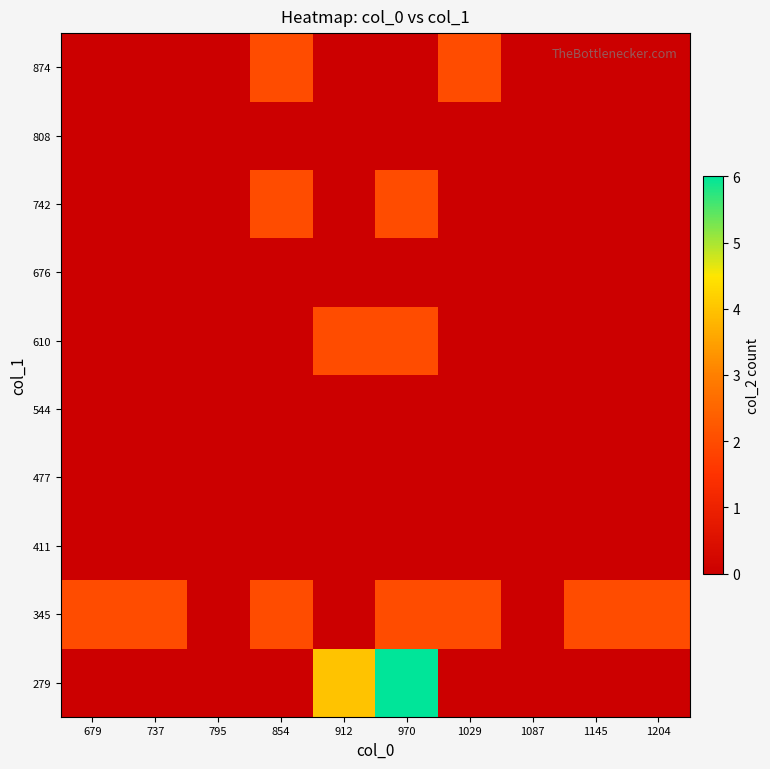

Reading left to right, extract all data points from this chart.

279: 679=0	737=0	795=0	854=0	912=4	970=6	1029=0	1087=0	1145=0	1204=0
345: 679=2	737=2	795=0	854=2	912=0	970=2	1029=2	1087=0	1145=2	1204=2
411: 679=0	737=0	795=0	854=0	912=0	970=0	1029=0	1087=0	1145=0	1204=0
477: 679=0	737=0	795=0	854=0	912=0	970=0	1029=0	1087=0	1145=0	1204=0
544: 679=0	737=0	795=0	854=0	912=0	970=0	1029=0	1087=0	1145=0	1204=0
610: 679=0	737=0	795=0	854=0	912=2	970=2	1029=0	1087=0	1145=0	1204=0
676: 679=0	737=0	795=0	854=0	912=0	970=0	1029=0	1087=0	1145=0	1204=0
742: 679=0	737=0	795=0	854=2	912=0	970=2	1029=0	1087=0	1145=0	1204=0
808: 679=0	737=0	795=0	854=0	912=0	970=0	1029=0	1087=0	1145=0	1204=0
874: 679=0	737=0	795=0	854=2	912=0	970=0	1029=2	1087=0	1145=0	1204=0